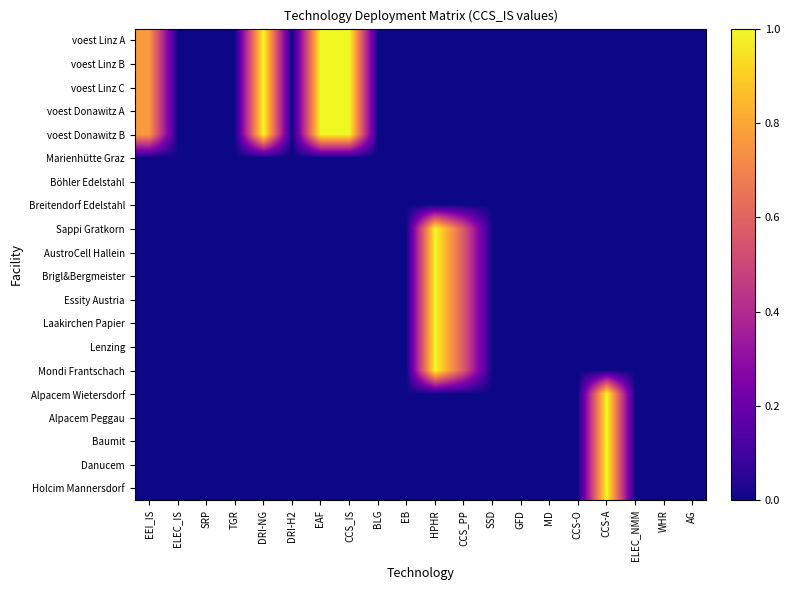

What is the total value across all series at CCS_IS?

5.0